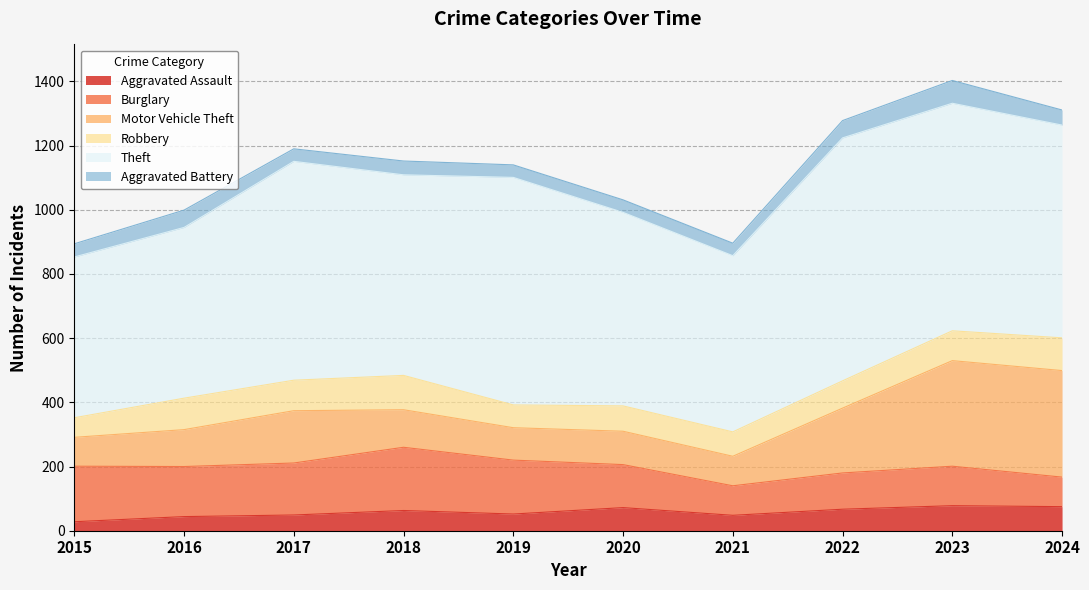

Reading right to left, extract all data points from this chart.

Aggravated Assault: 75	78	67	48	72	52	63	49	44	28
Burglary: 92	123	113	92	134	168	197	162	156	173
Motor Vehicle Theft: 332	329	202	92	104	101	117	163	115	90
Robbery: 102	93	85	76	79	71	107	95	98	61
Theft: 663	709	757	549	603	709	625	682	532	501
Aggravated Battery: 47	71	54	39	39	39	43	39	54	41